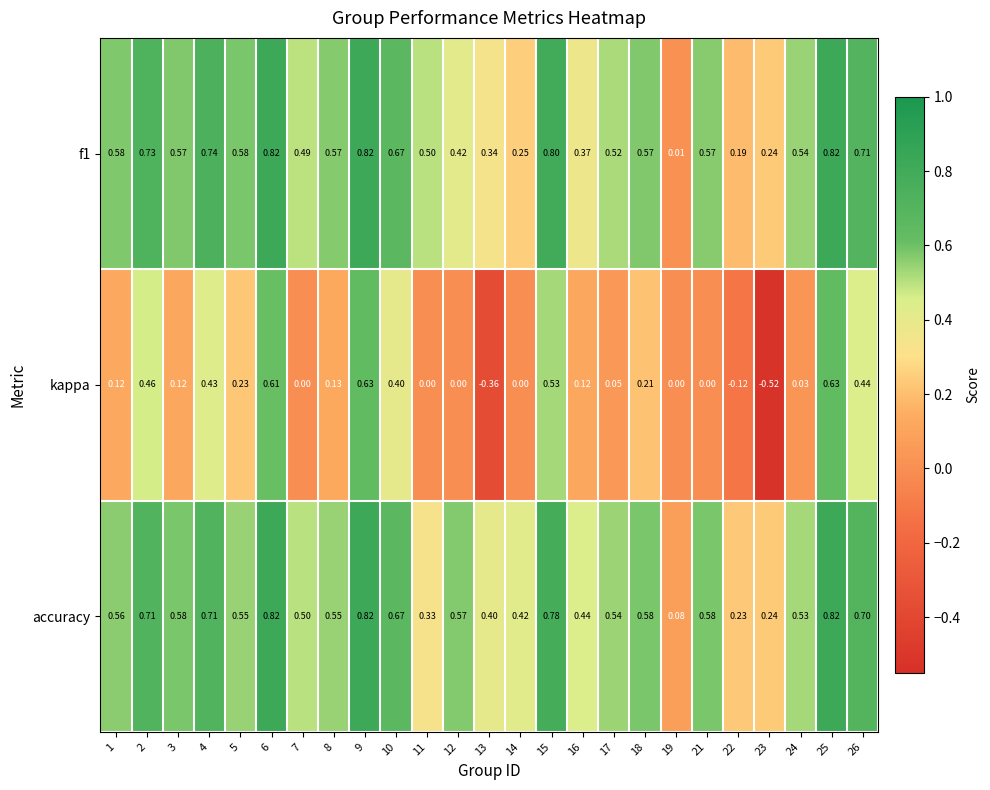

Is the value of f1 at 6 greater than the value of kappa at 17?

Yes